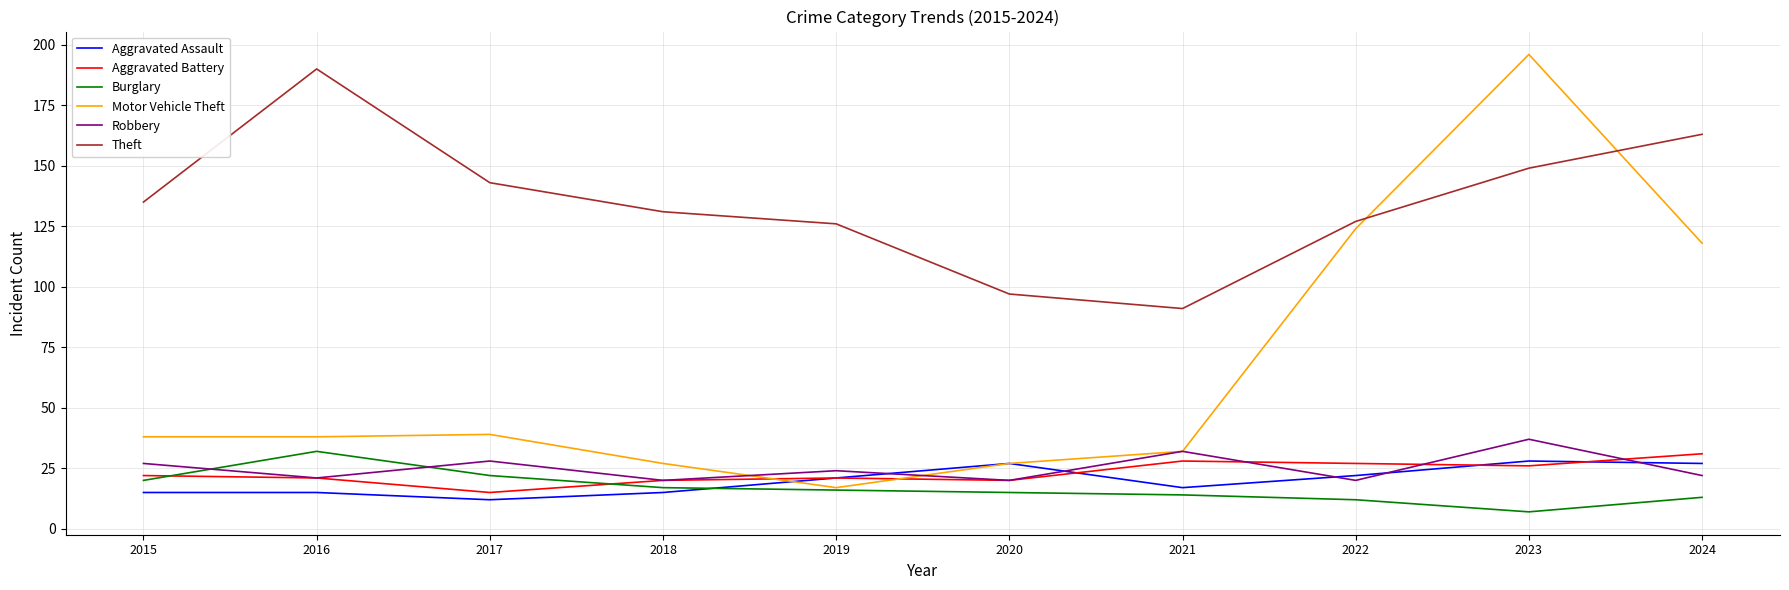

What is the minimum value shown in the chart?

7